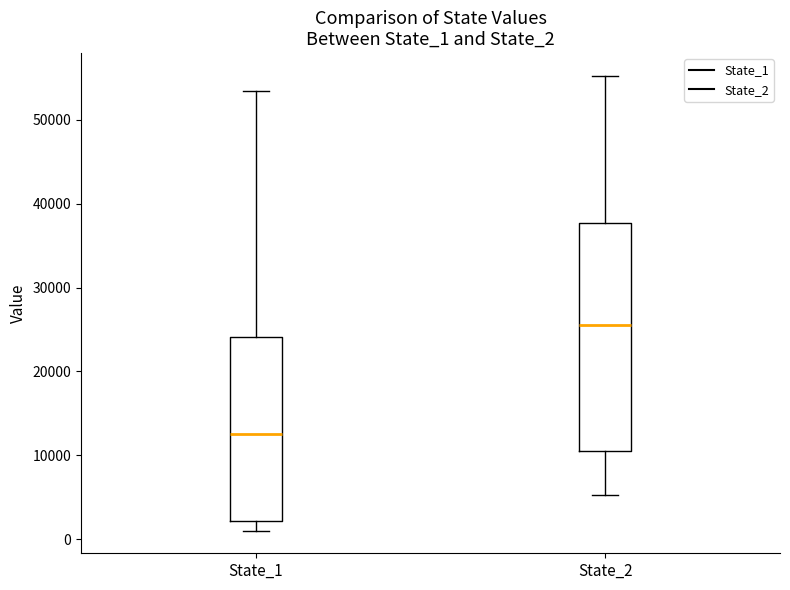

Where does the lower whisker of the box for State_2 end on the y-axis? The values are not printed on the chart, so give them approximately, as read against the axis.

5000